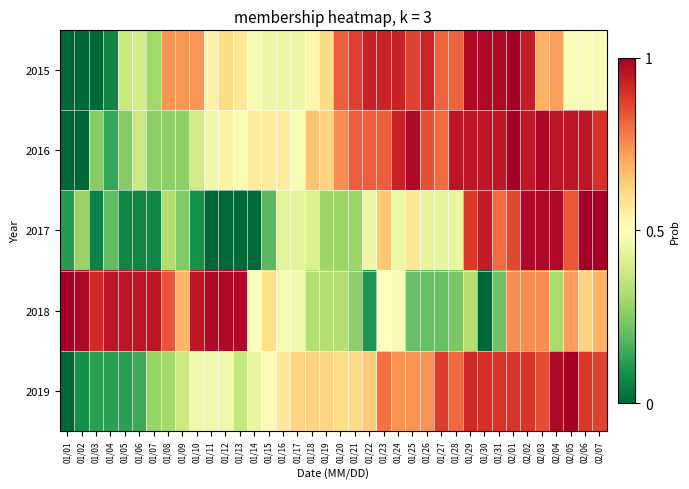

At how many categories does at least one series exceed 0?

38